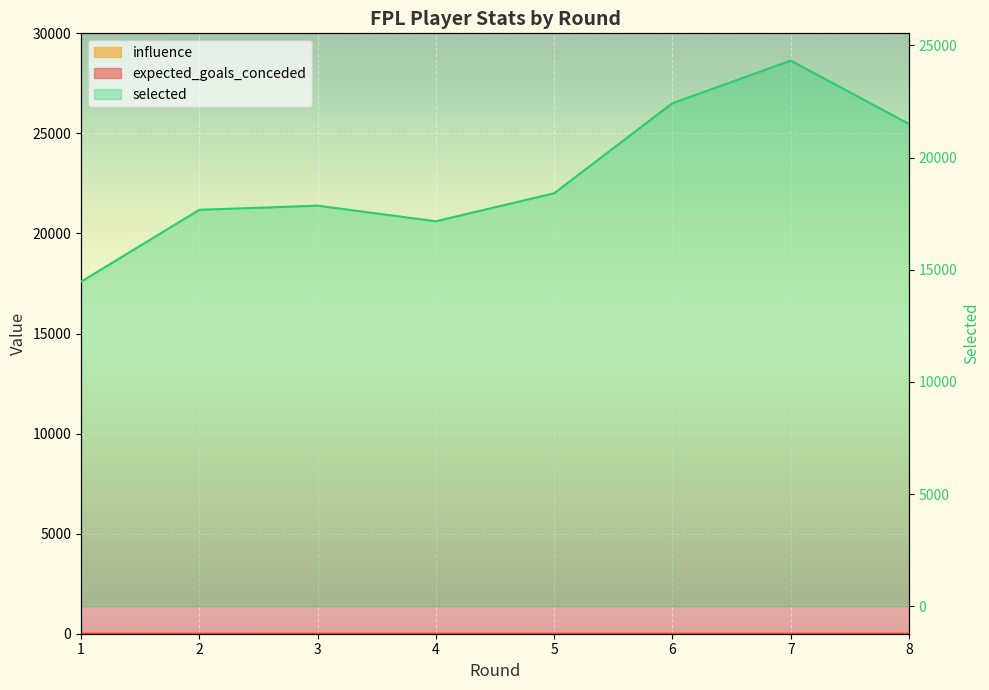

How many series are shown in this chart?

3